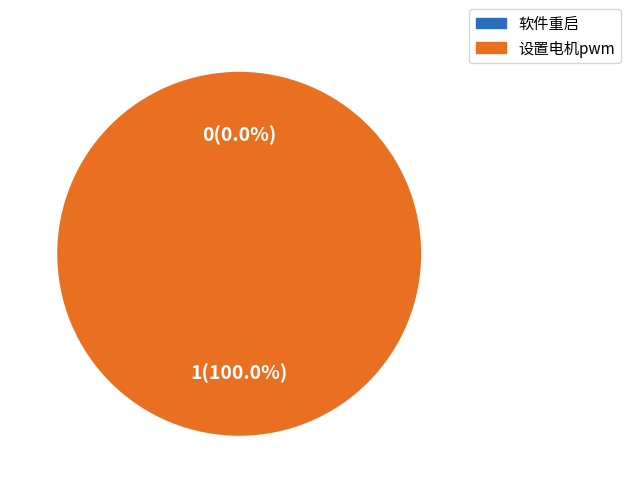

What percentage is NOT represented by 软件重启?

100.0%